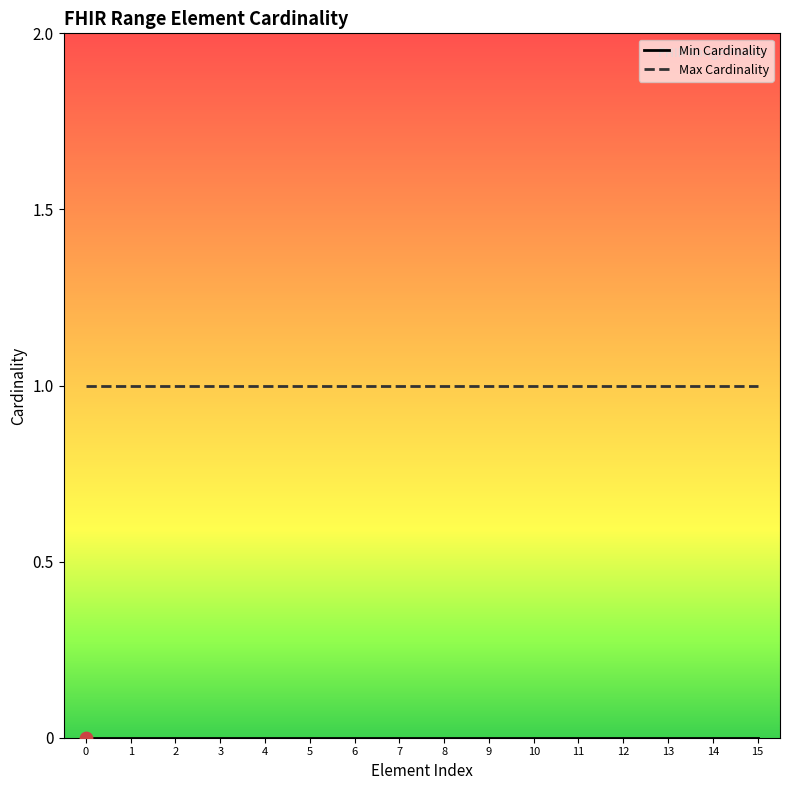

Which series has the largest total across all categories?

Max Cardinality